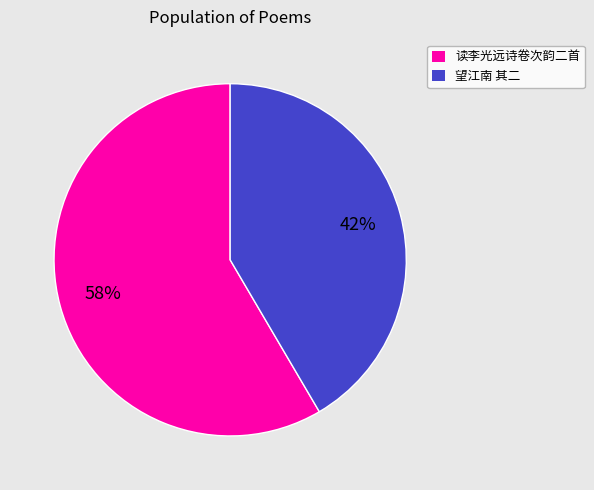

Is there any slice that represents more than half of the pie?

Yes